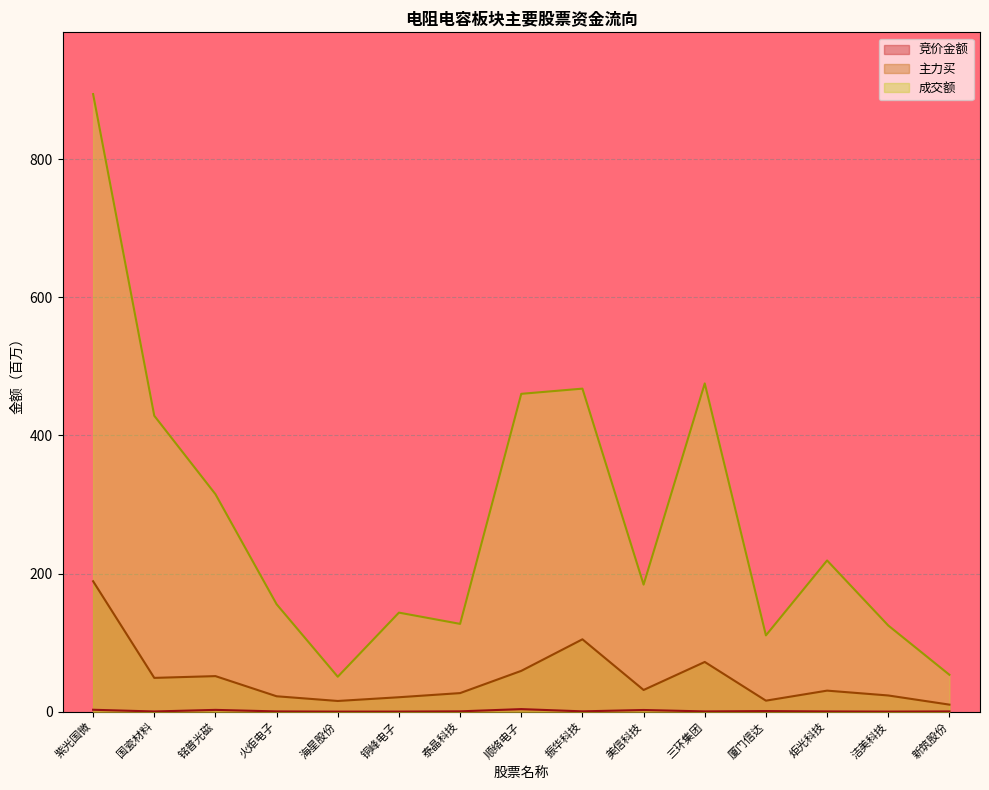

What are all the series names shown in the legend?

竞价金额, 主力买, 成交额